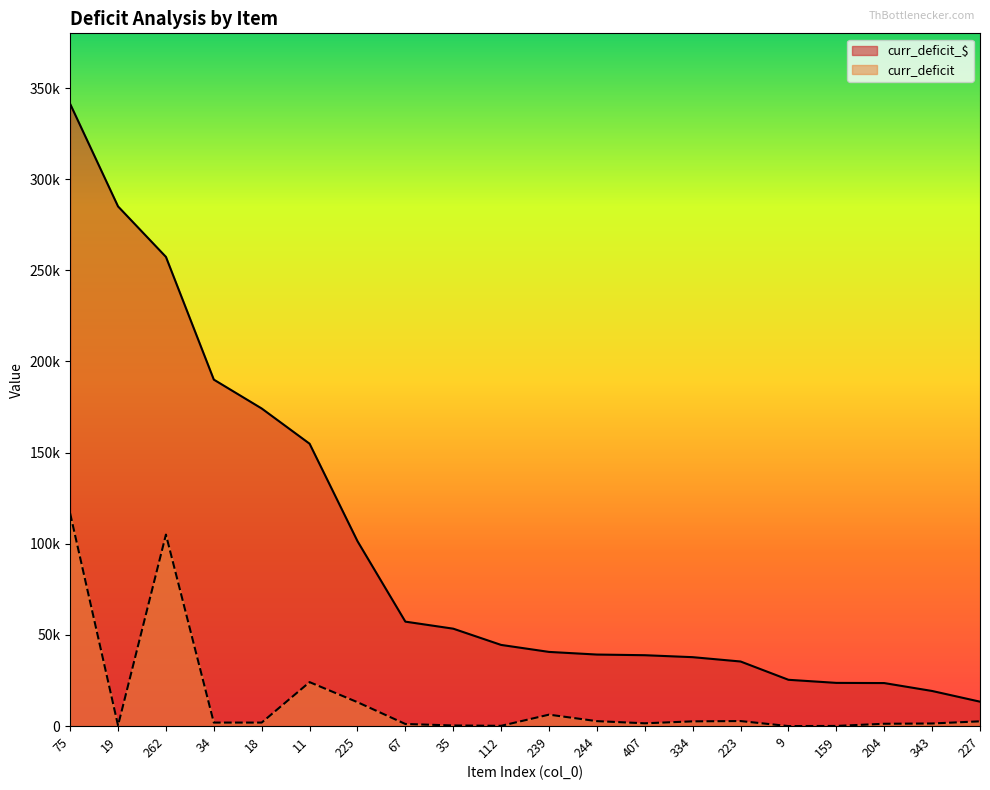

The curr_deficit_$ series shows 25448.5 at 343. True or false?

False